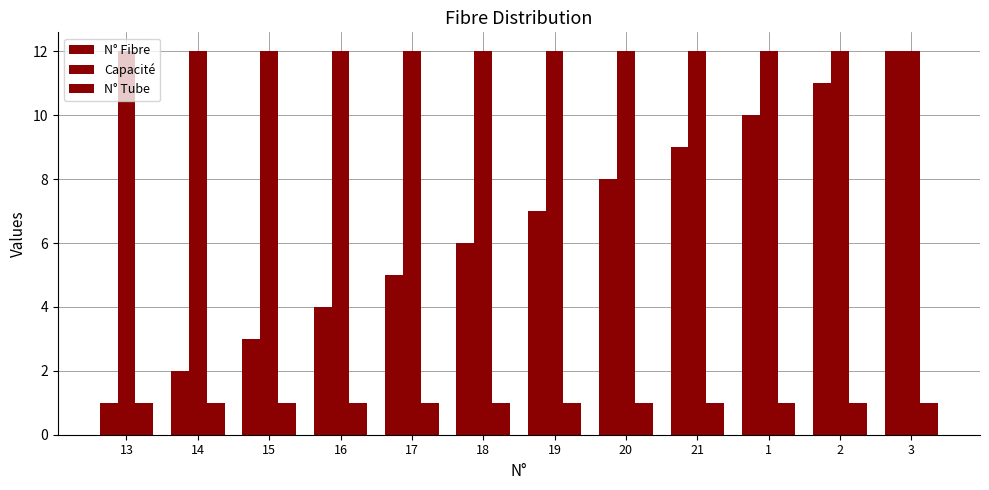

True or false: N° Fibre has a value of 4 at 2.

False